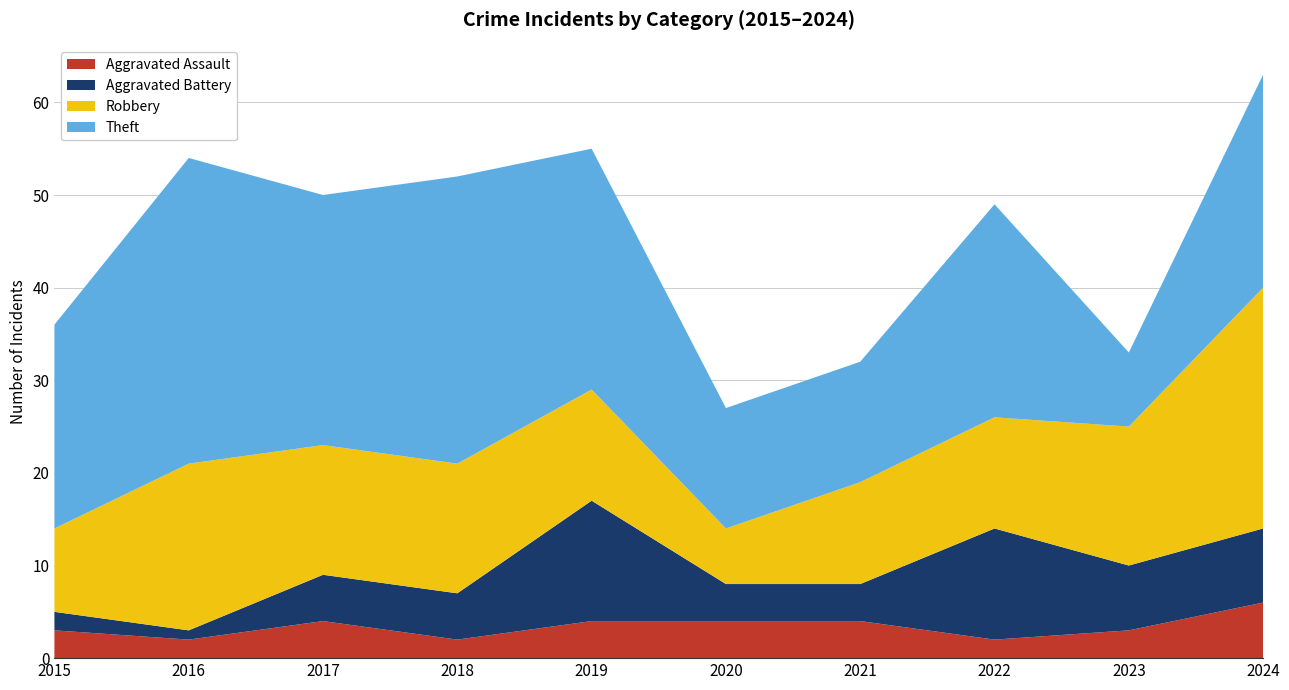

Reading left to right, transcribe all the data shown in this chart.

Aggravated Assault: 2015=3	2016=2	2017=4	2018=2	2019=4	2020=4	2021=4	2022=2	2023=3	2024=6
Aggravated Battery: 2015=2	2016=1	2017=5	2018=5	2019=13	2020=4	2021=4	2022=12	2023=7	2024=8
Robbery: 2015=9	2016=18	2017=14	2018=14	2019=12	2020=6	2021=11	2022=12	2023=15	2024=26
Theft: 2015=22	2016=33	2017=27	2018=31	2019=26	2020=13	2021=13	2022=23	2023=8	2024=23